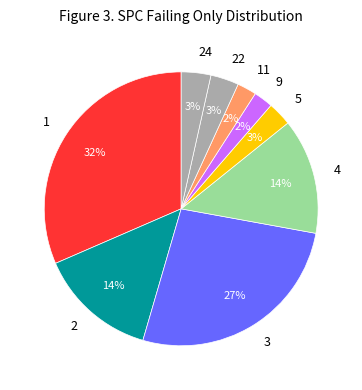

How many slices are in this pie chart?

9